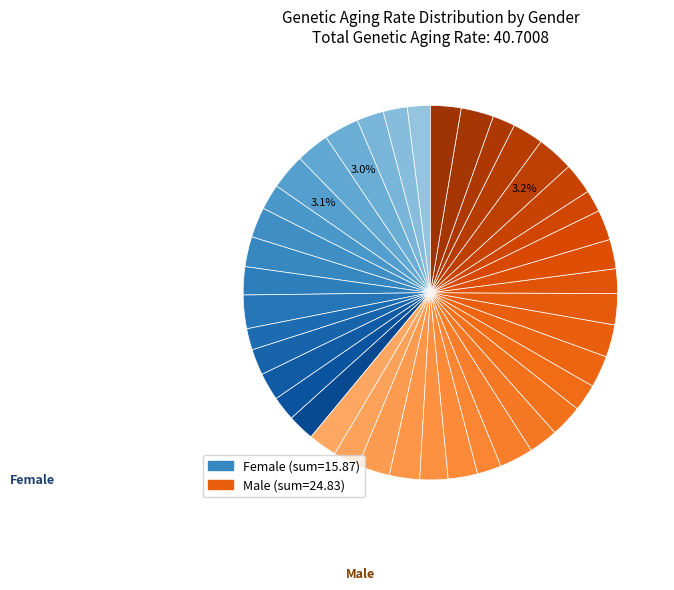

How many segments does this pie chart have?

40